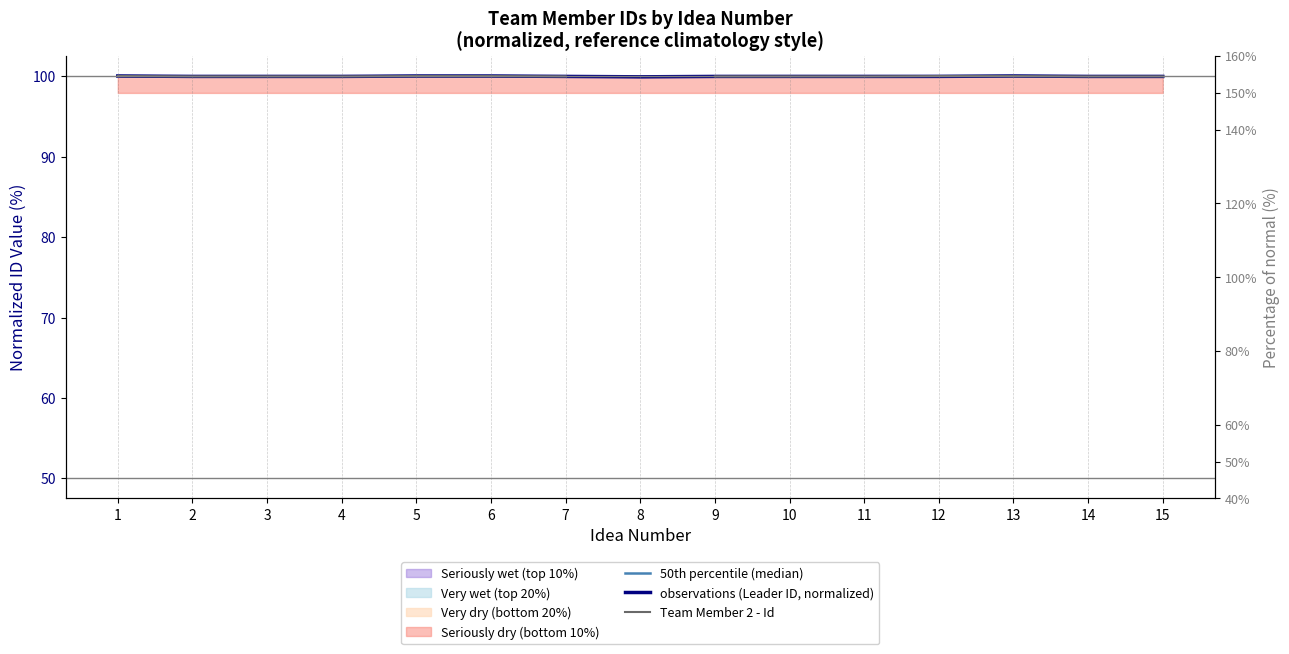

How many times do observations (Leader ID, normalized) and 50th percentile (median) cross each other?

8